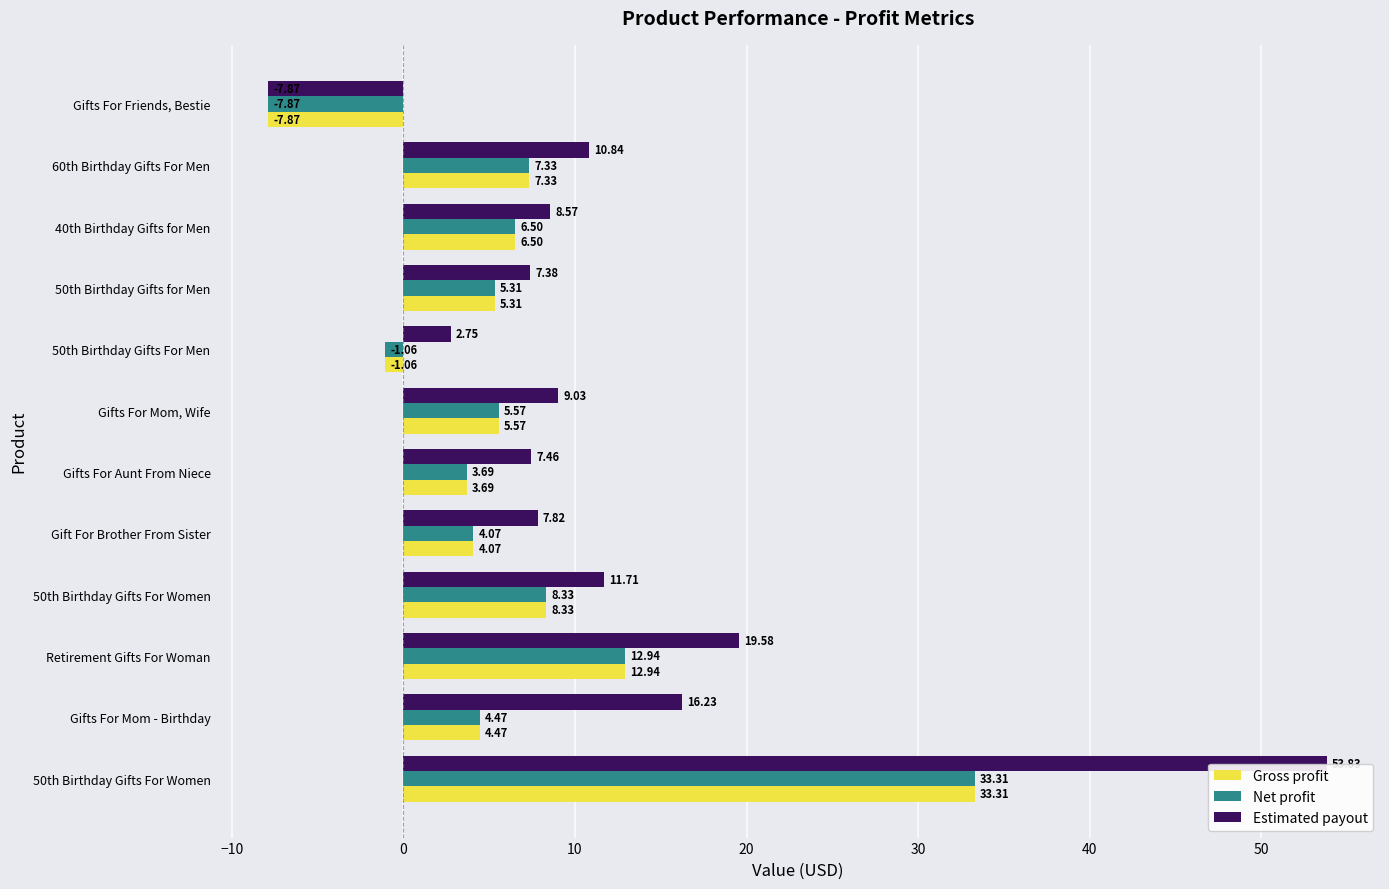

How many positive values does the Gross profit series have?

10